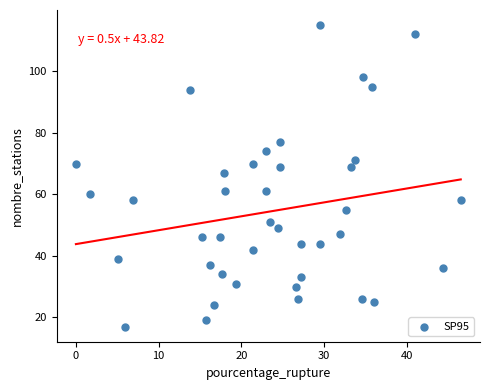

What is the range of Y values (max minus min)?

98